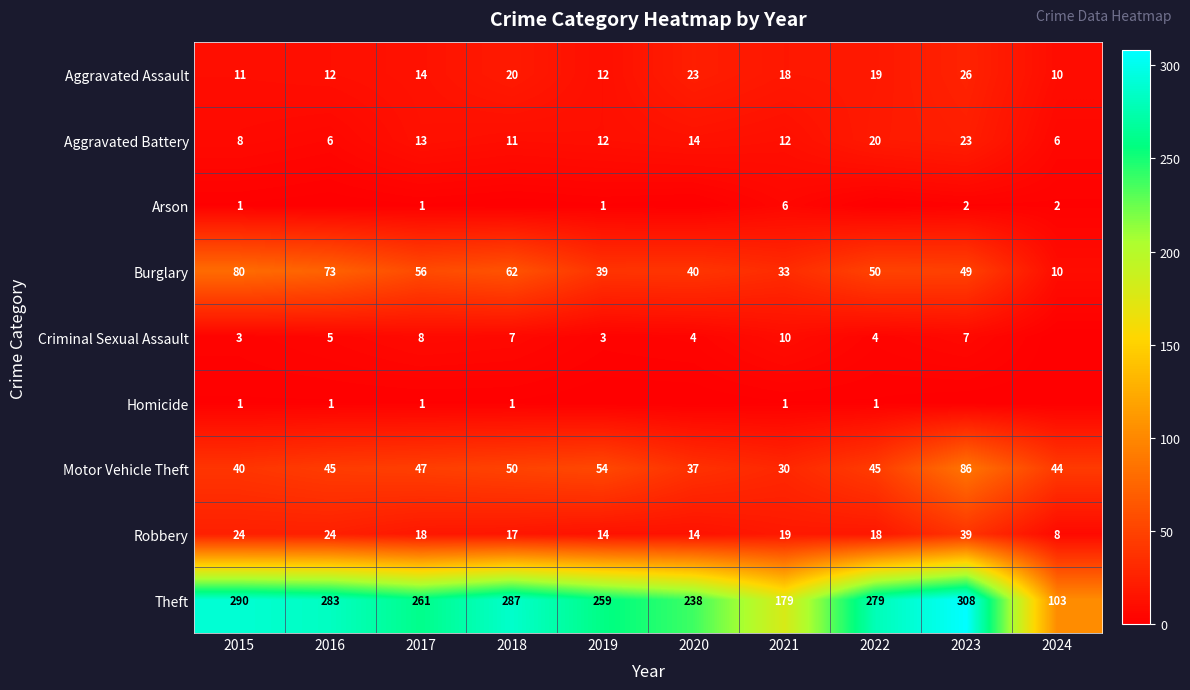

Is the value of Arson at 2023 greater than the value of Burglary at 2023?

No